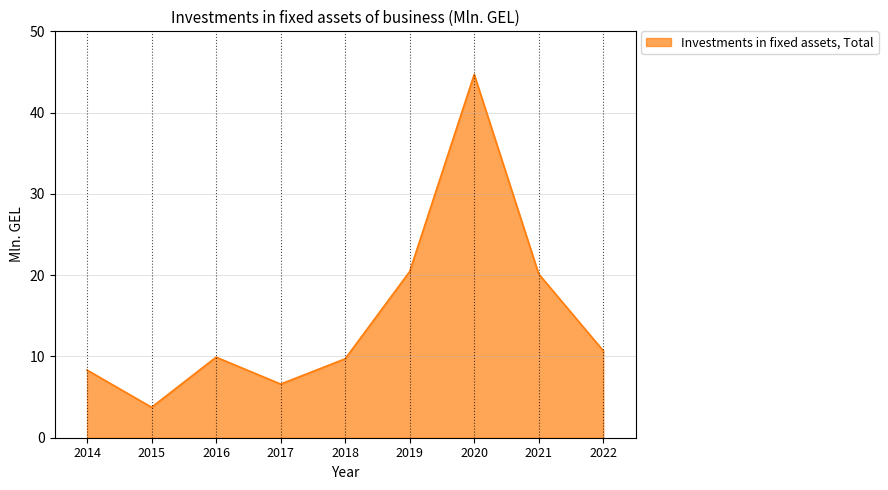

At which category does the data reach its first local valley?

2015